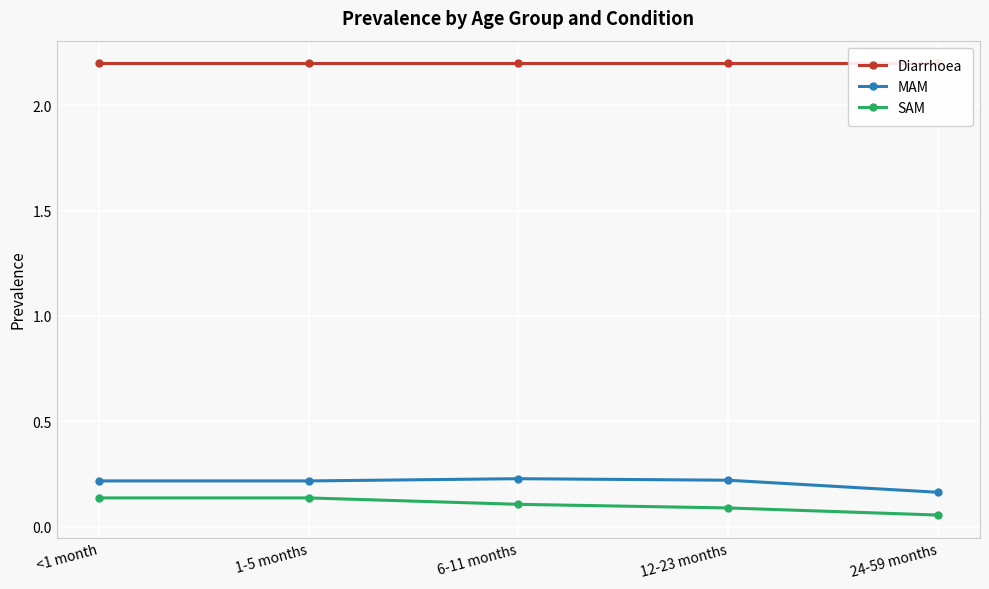

Is the value of Diarrhoea at 24-59 months greater than the value of SAM at 24-59 months?

Yes